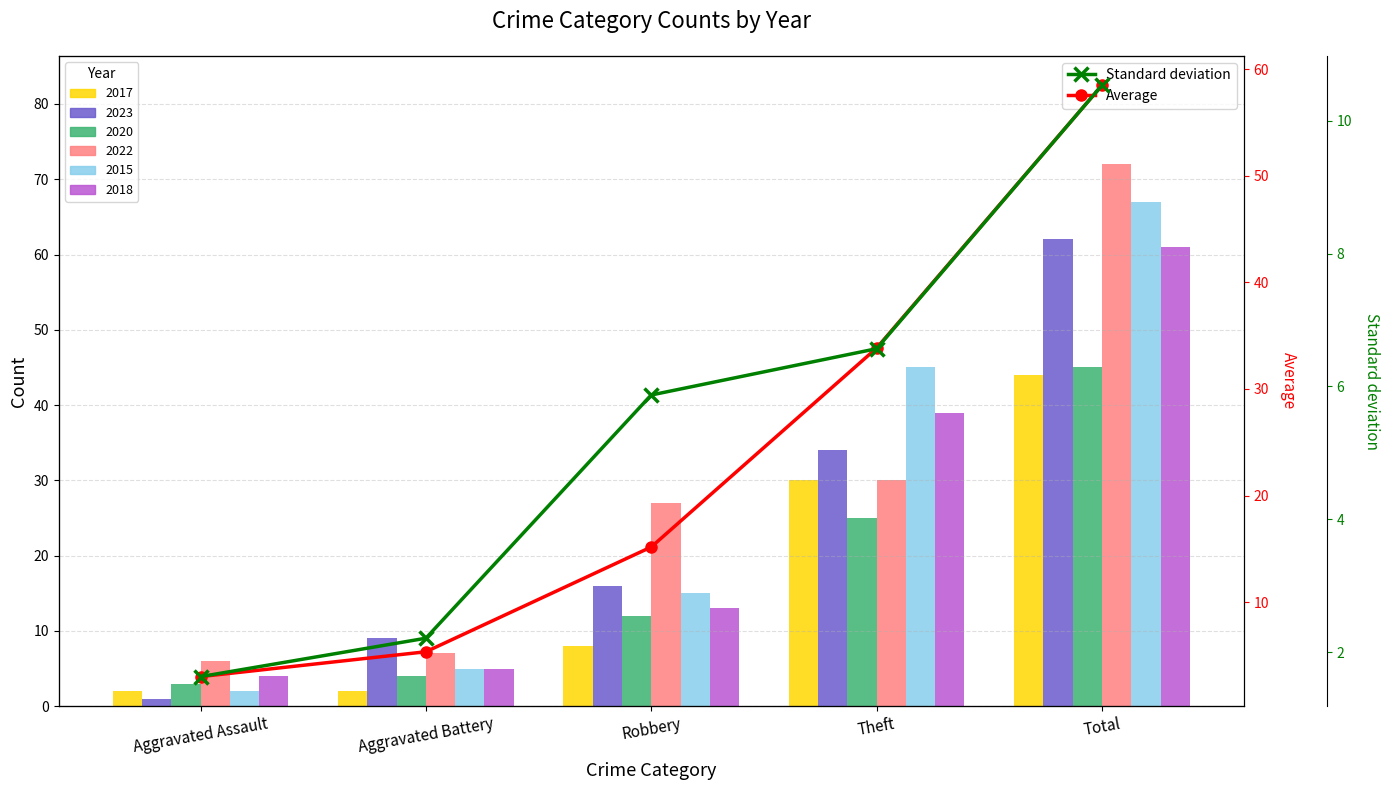

Which series changed the most between Aggravated Battery and Robbery?

Average